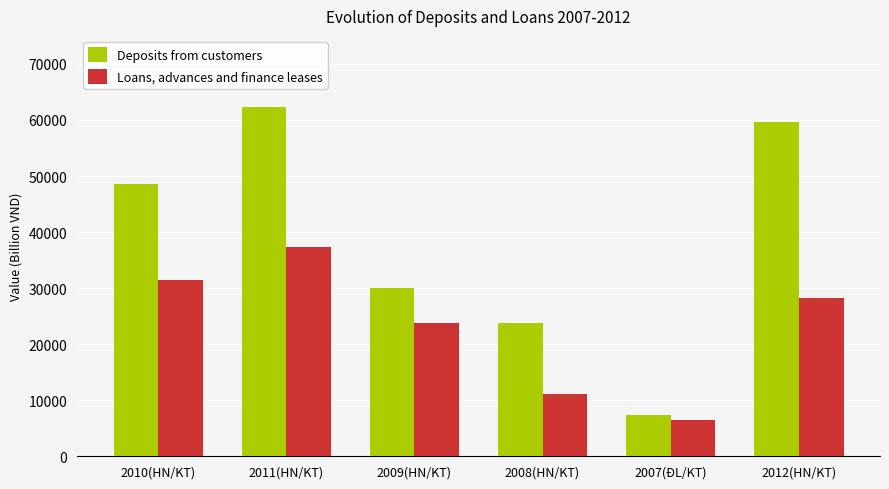

Reading left to right, transcribe all the data shown in this chart.

Deposits from customers: 48627	62295	30053	23833	7369	59587
Loans, advances and finance leases: 31522	37388	23698	11124	6493	28193